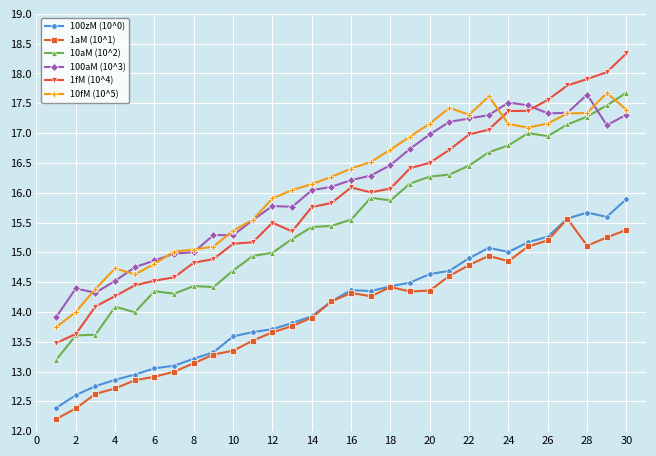

How many values in the 1aM (10^1) series exceed 14?

16